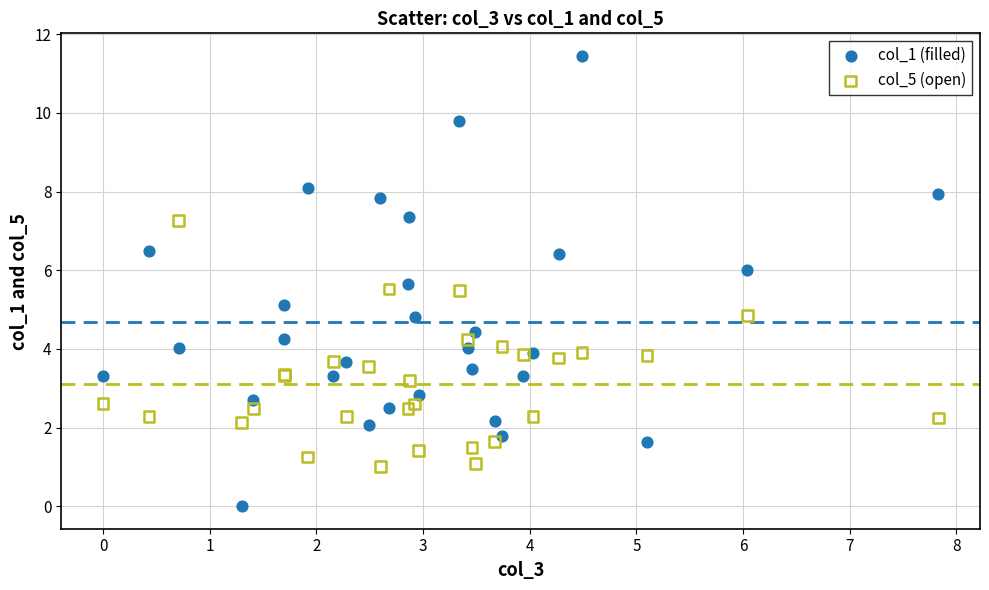

What is the X range (max minus min) for the scatter plot?

7.8